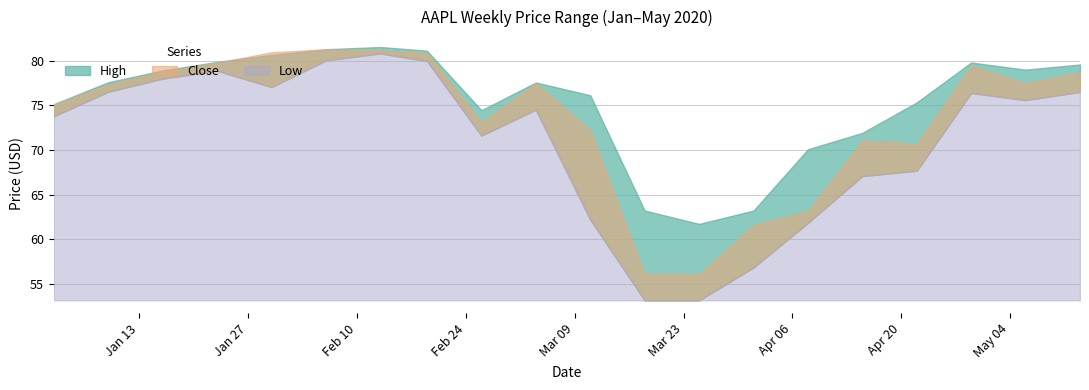

At 4, list the series in order from smallest to largest.

Low, High, Close